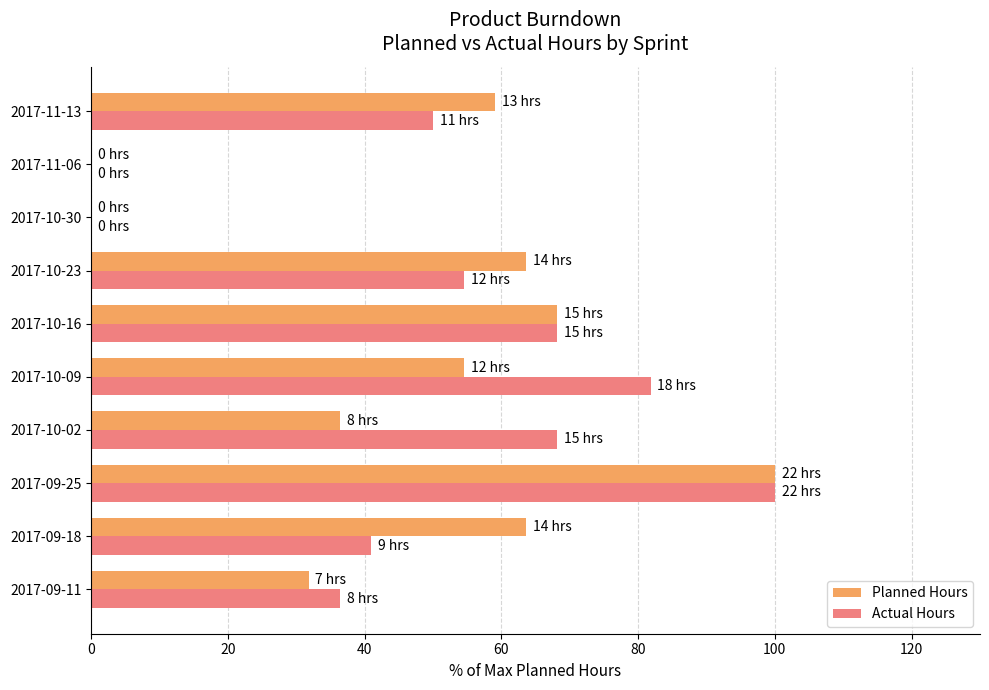

What is the sum of all Actual Hours values?

500.0